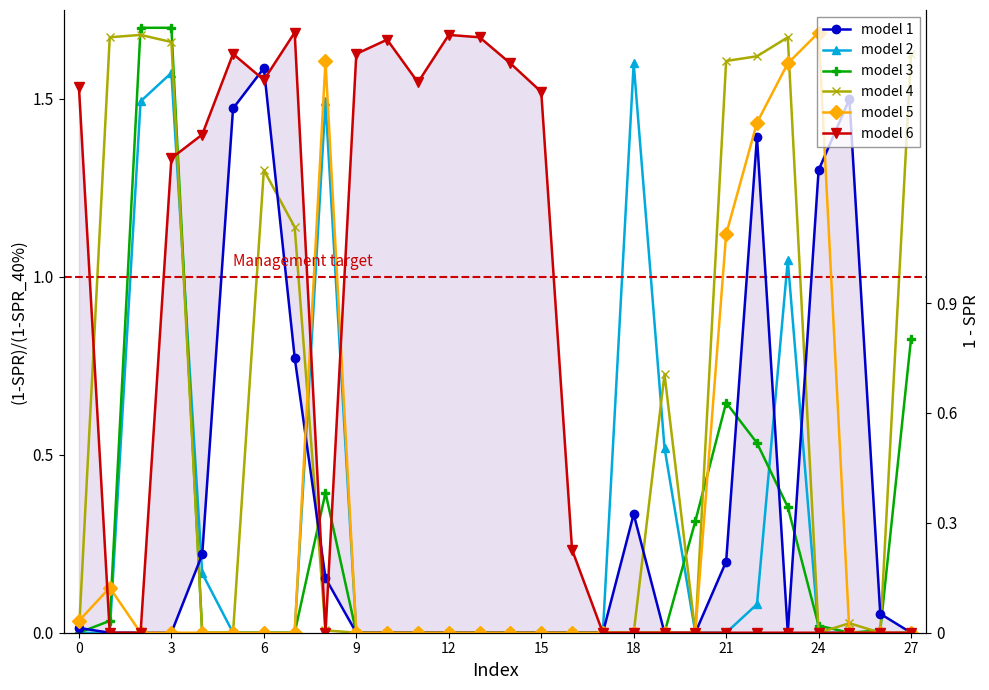

Is it true that model 1 equals 0.0 at 3?

True